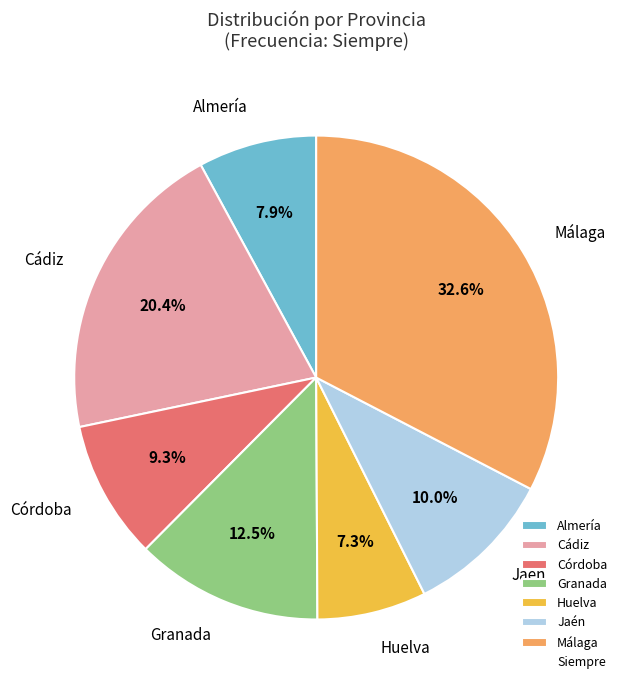

Does Huelva represent more than half of the total?

No